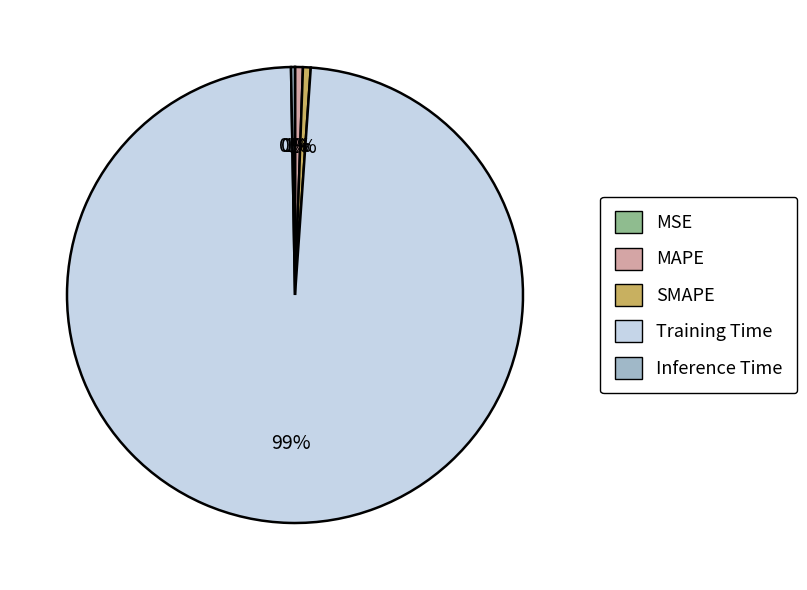

Do MAPE and Training Time together represent more than half of the pie?

Yes